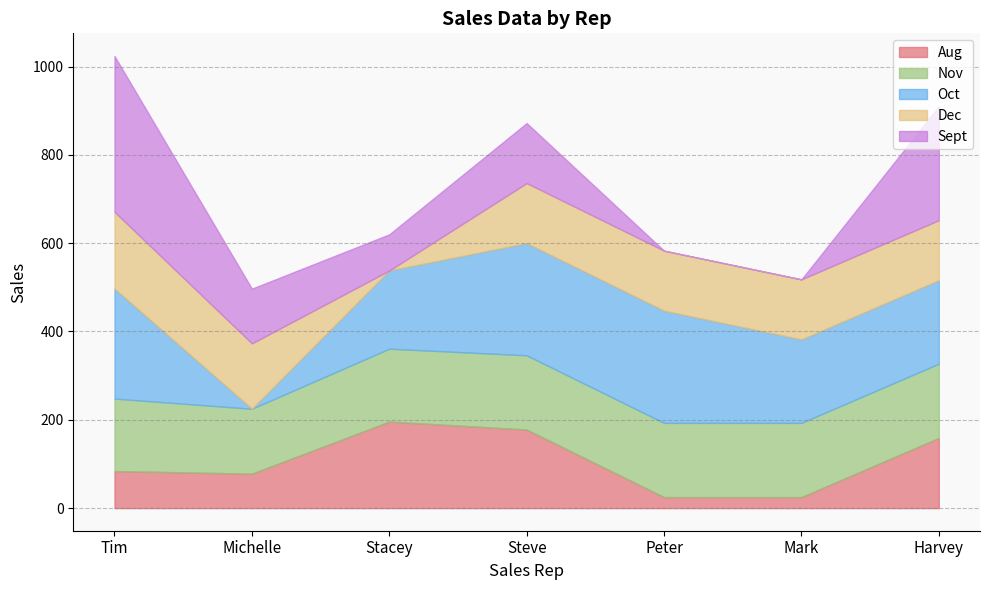

What is the sum of the Dec values at Harvey and Peter?

272